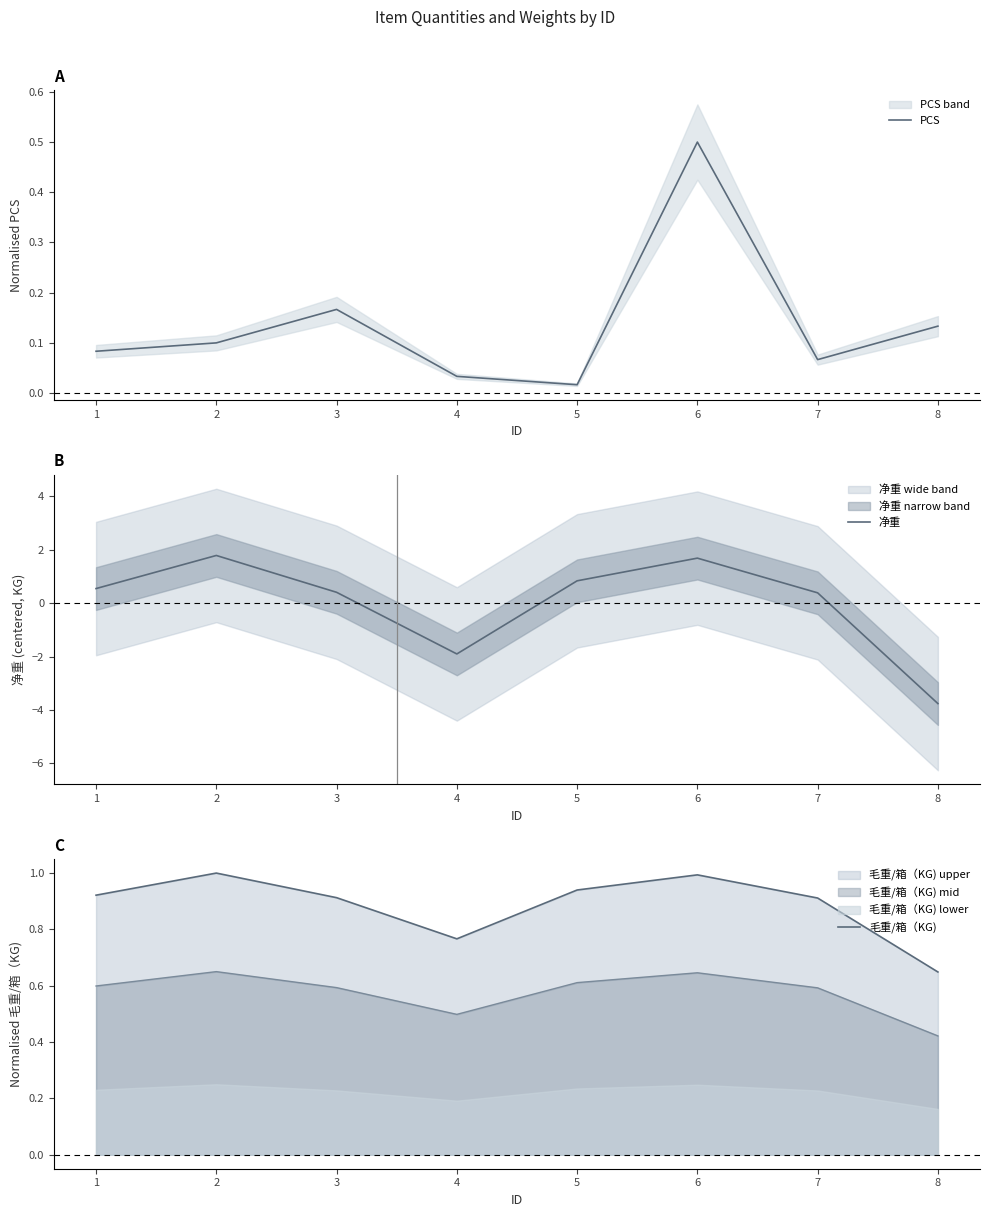

What are all the series names shown in the legend?

PCS, 净重, 毛重/箱（KG)